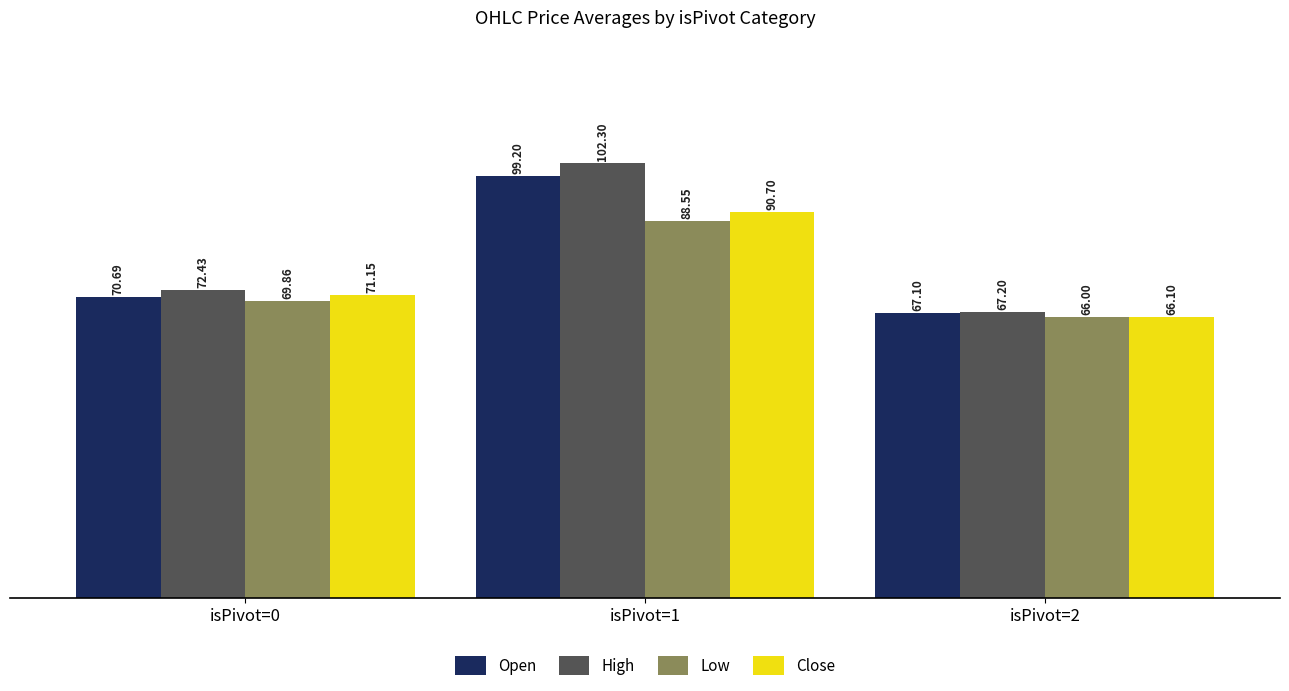

Which label corresponds to the largest value in the chart?

isPivot=1